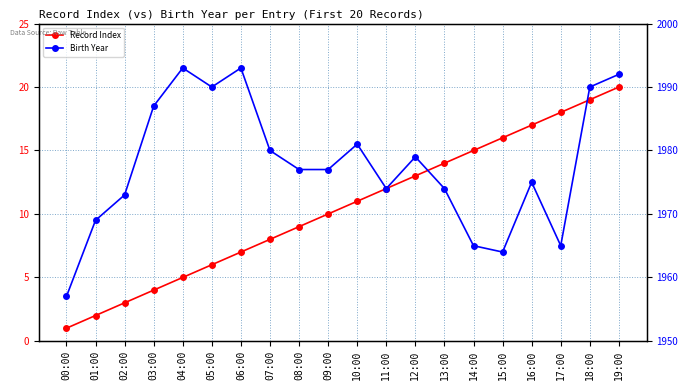

What is the difference between the highest and lowest values at 02:00?

1970